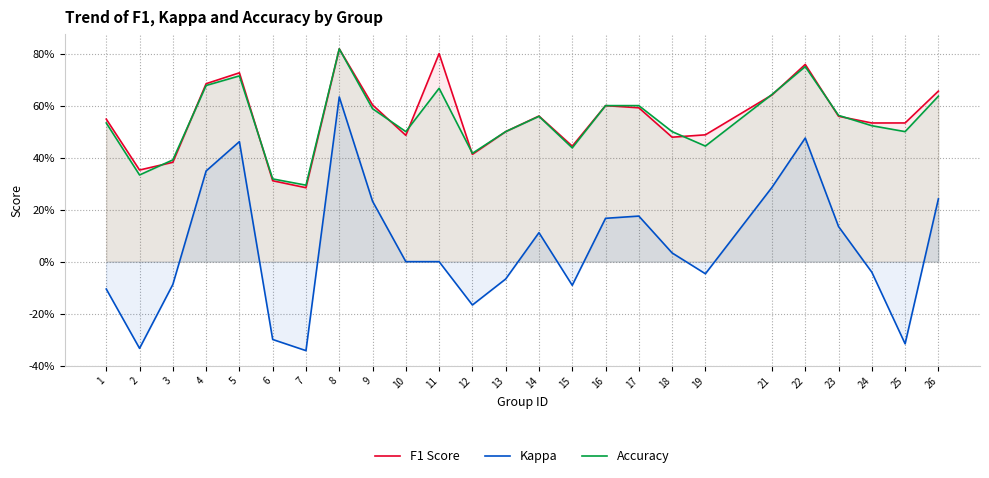

At which category does F1 Score reach its first local valley?

2